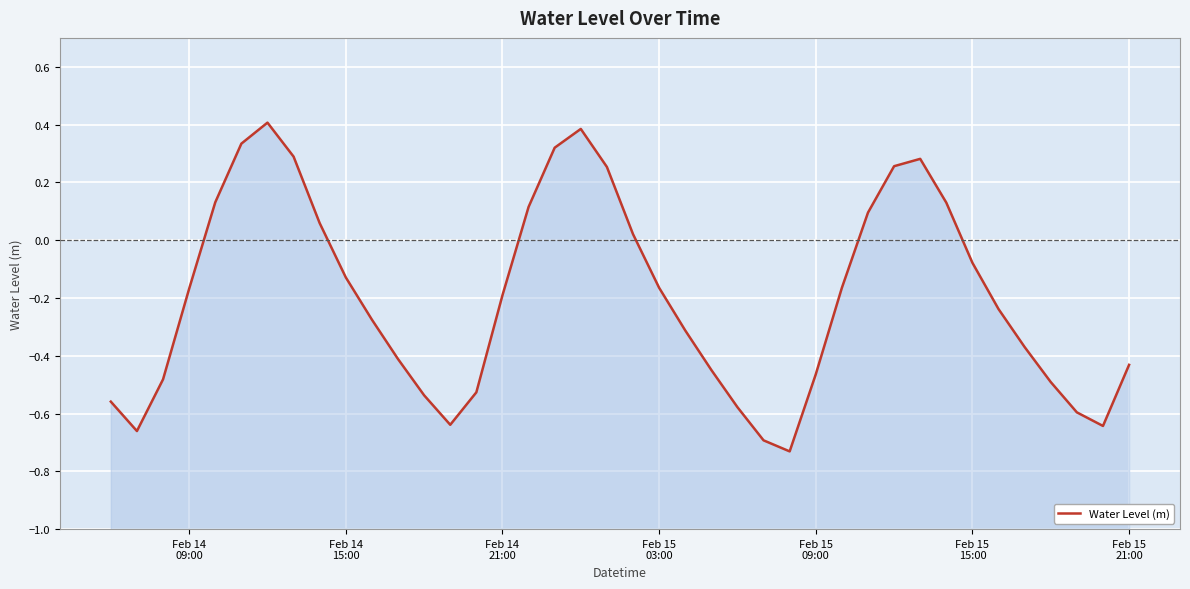

True or false: the data shows -0.9 at 36.

False